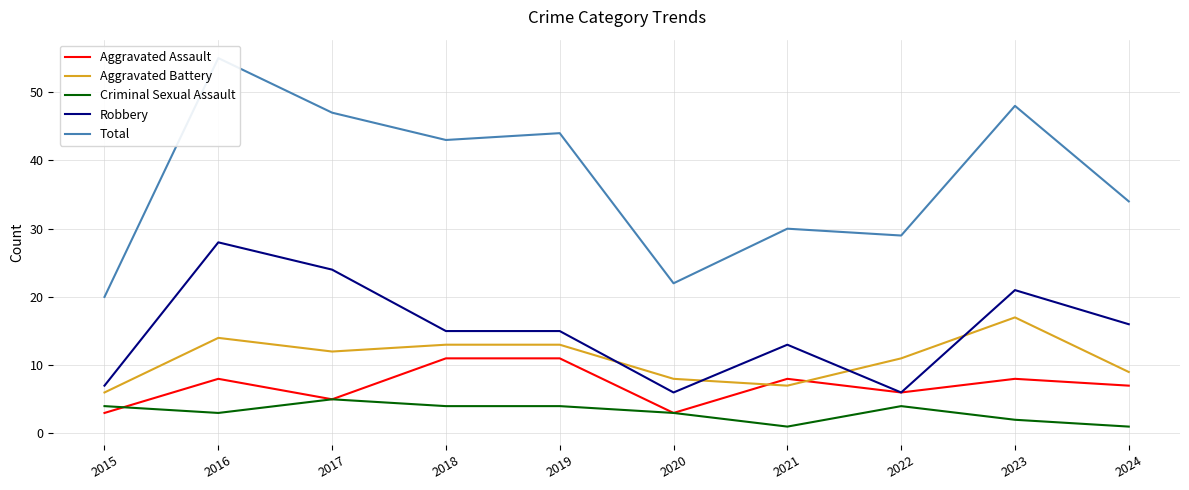

Where is Total nearest to the value 37?

2024